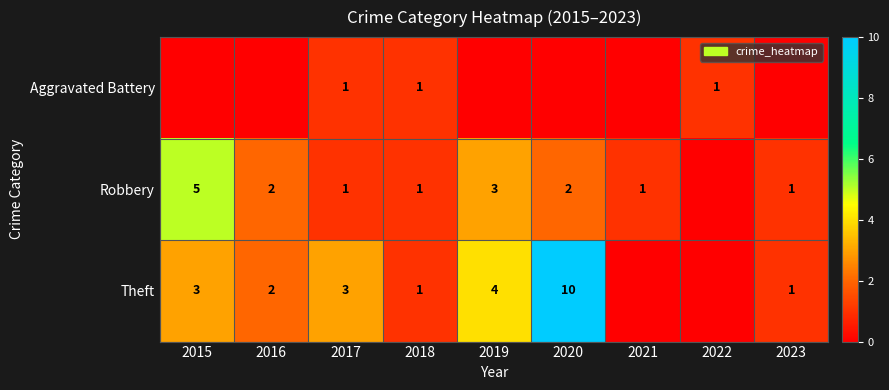

The Aggravated Battery series shows 1 at 2022. True or false?

True